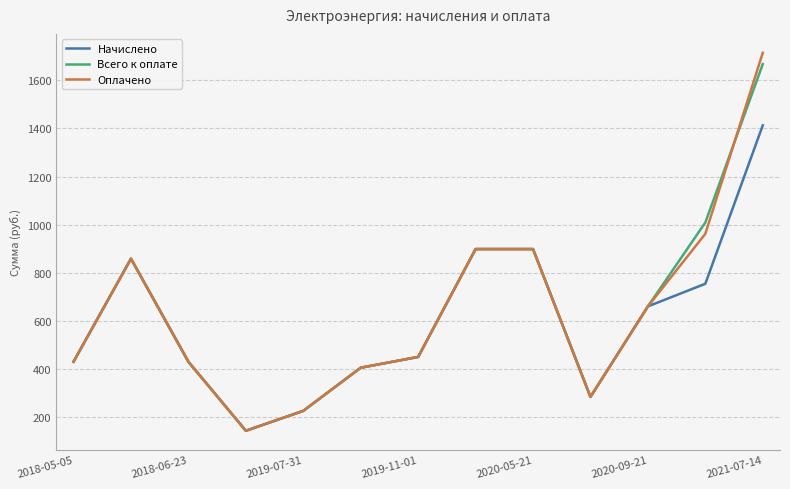

Which series has the largest range (max minus min)?

Оплачено